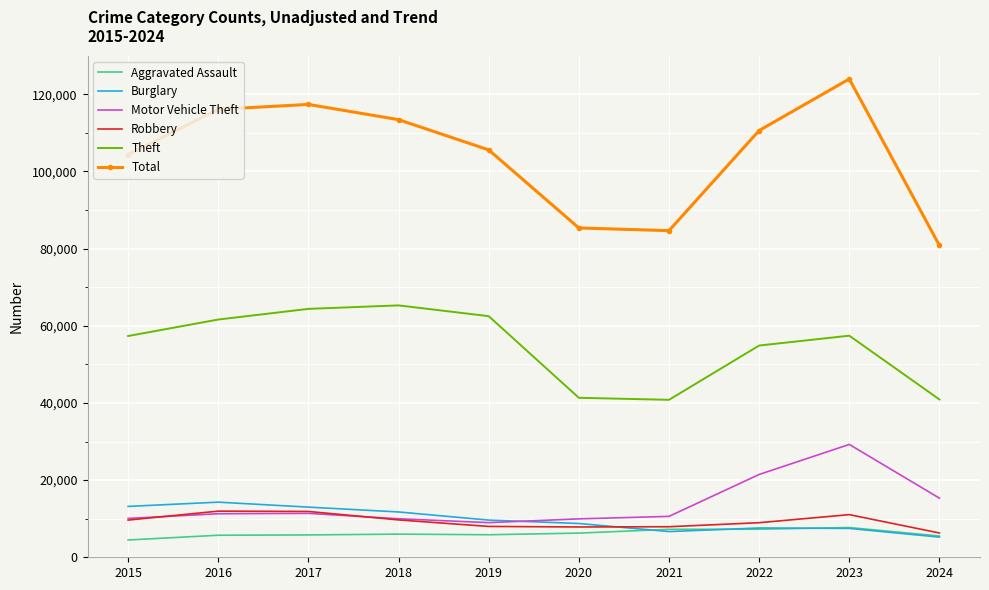

True or false: Total and Motor Vehicle Theft intersect in this chart.

False